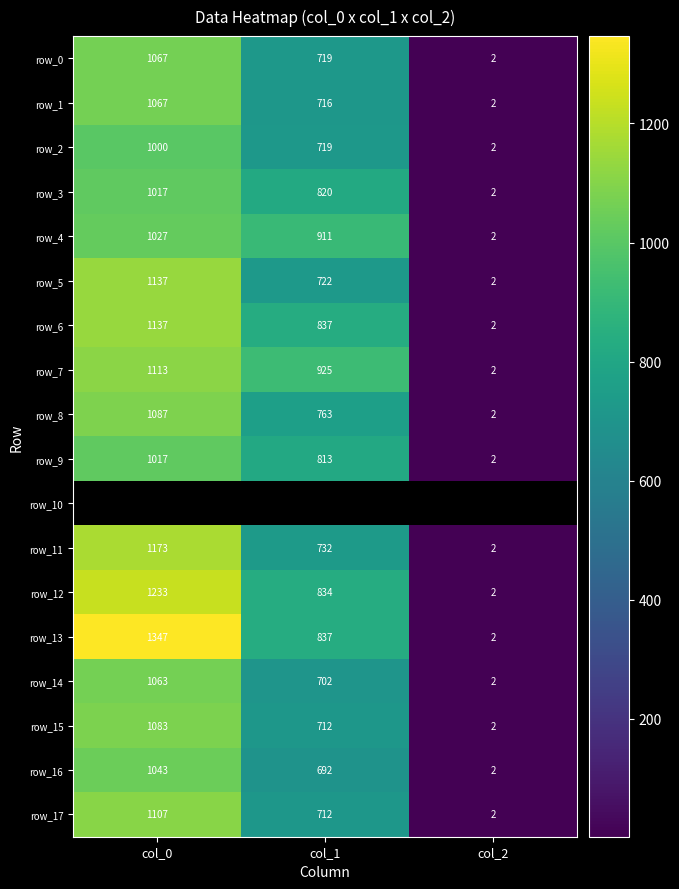

What is the sum of all row_15 values?

1797.0